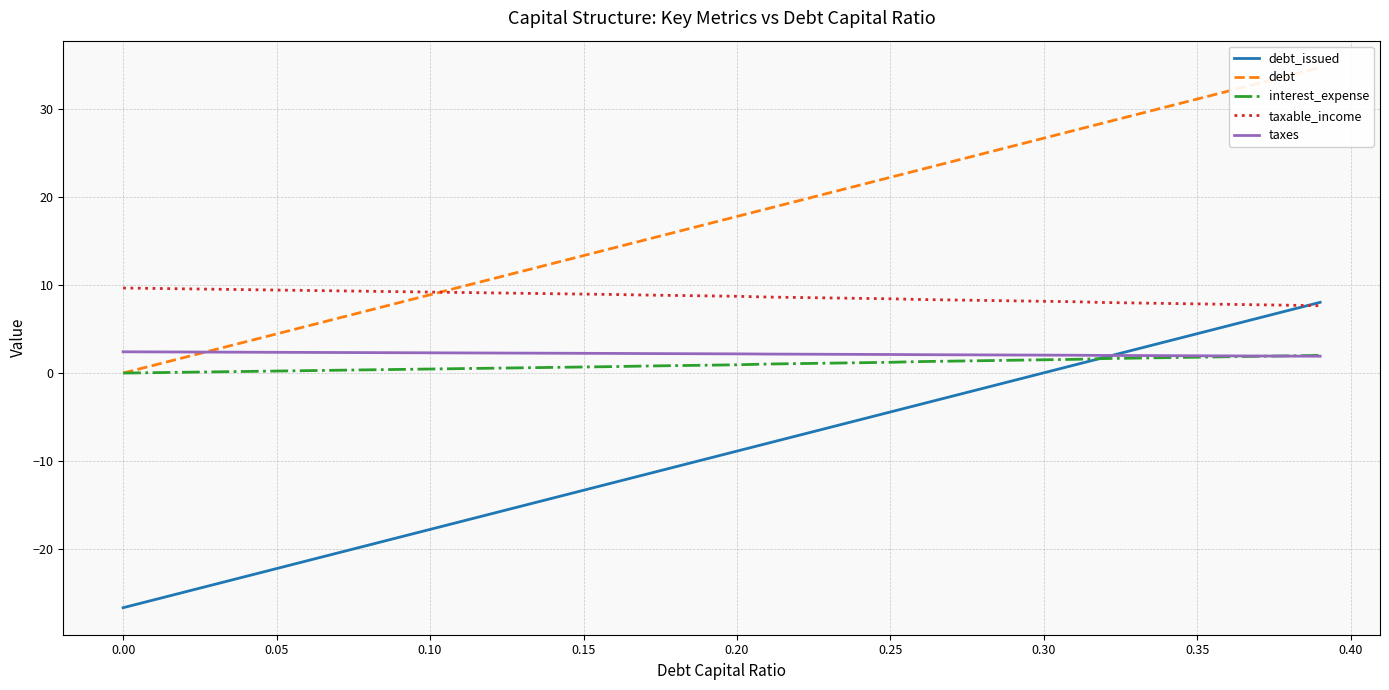

What is the difference between the second highest and minimum values in the debt series?

33.9